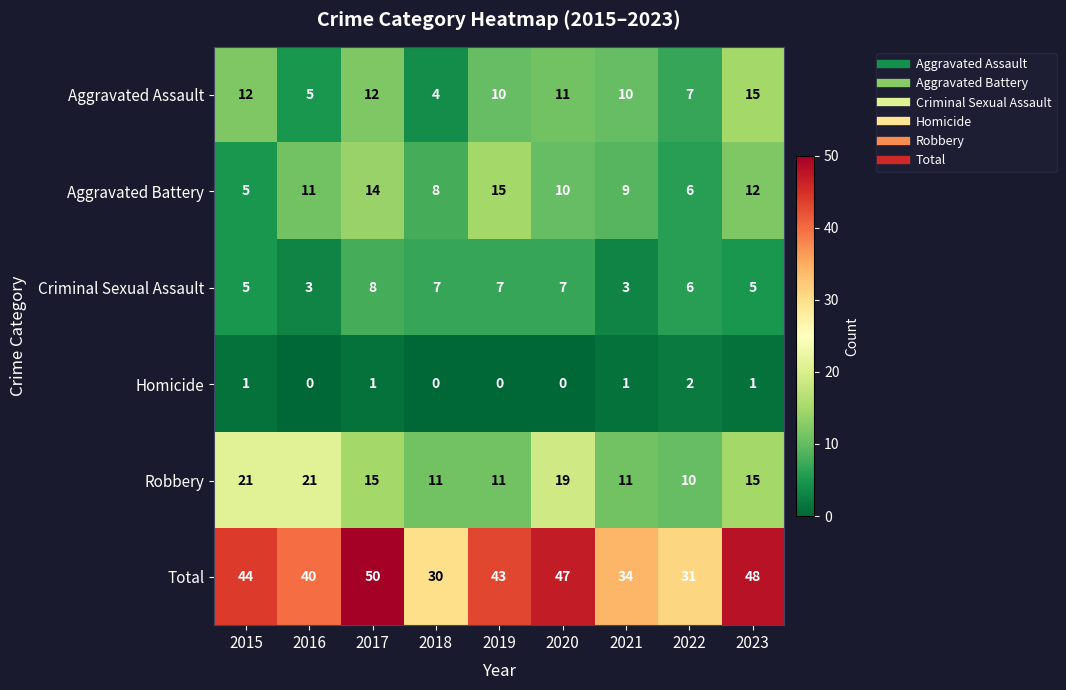

Count the Aggravated Battery values in the range 8 to 12.

5